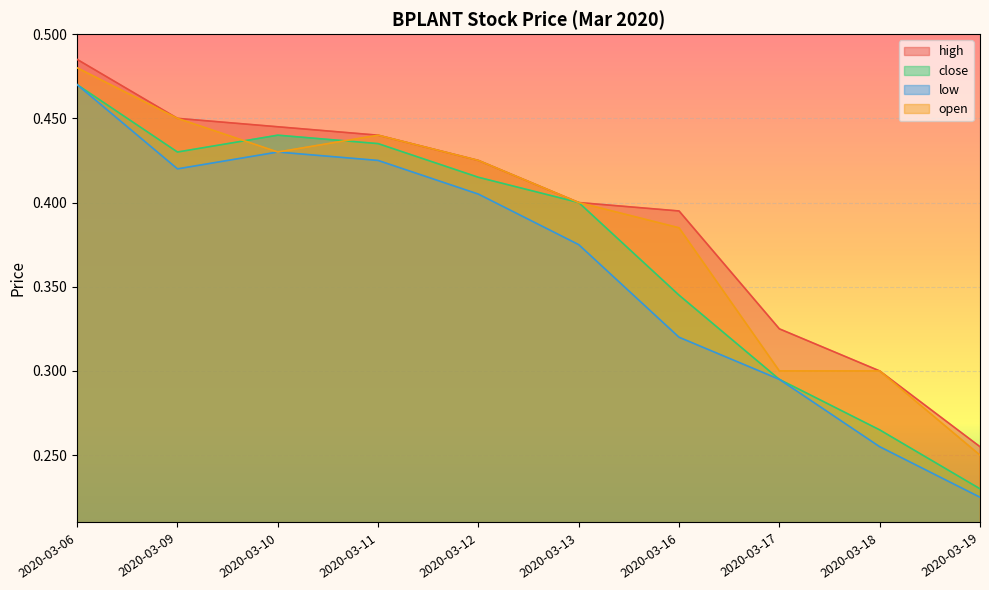

How many lines are shown in the chart?

4